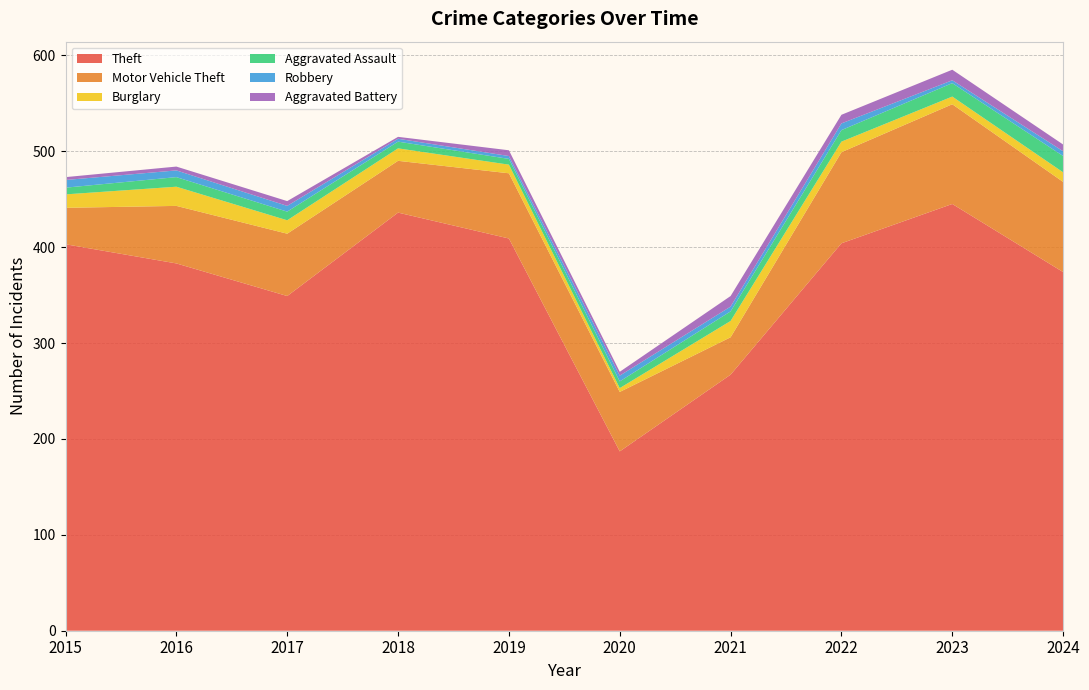

Reading right to left, what are all the values shown in this chart?

Theft: 374	445	404	267	187	409	436	349	383	403
Motor Vehicle Theft: 94	104	95	39	62	68	54	65	60	38
Burglary: 10	8	11	17	4	9	13	14	20	14
Aggravated Assault: 17	14	12	10	7	6	7	9	10	7
Robbery: 5	3	7	5	6	3	3	6	7	8
Aggravated Battery: 7	11	9	11	4	6	2	5	4	3